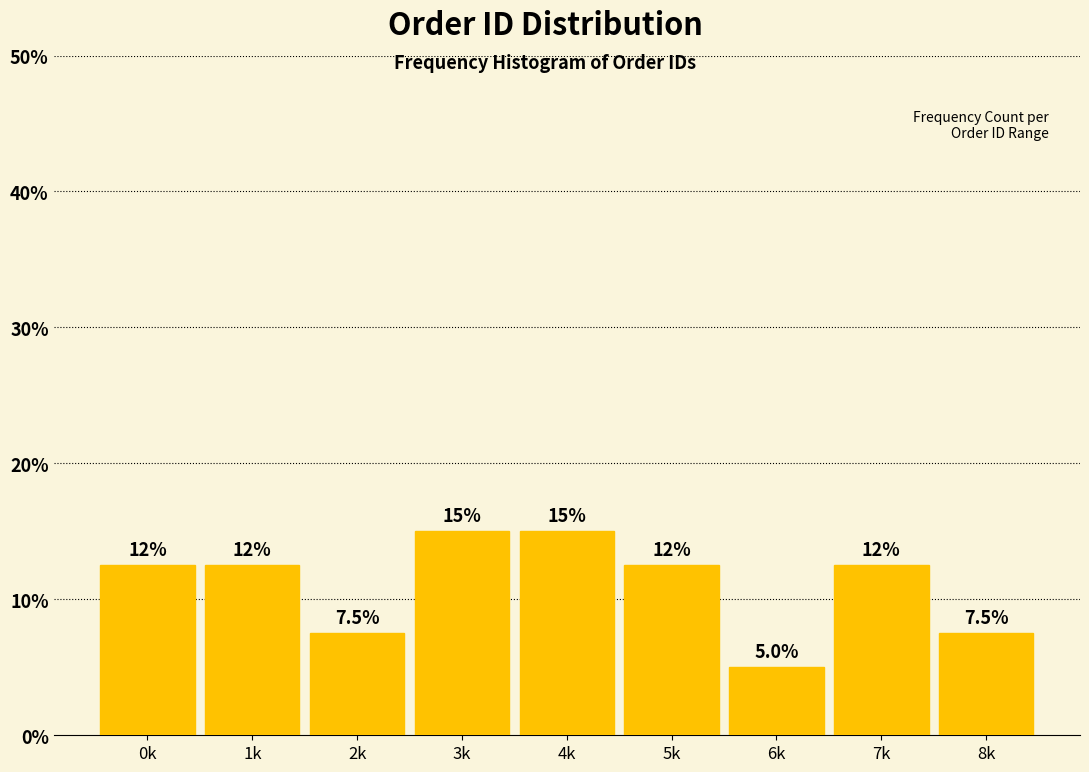

Reading left to right, what are all the values shown in this chart?

12.5	12.5	7.5	15.0	15.0	12.5	5.0	12.5	7.5